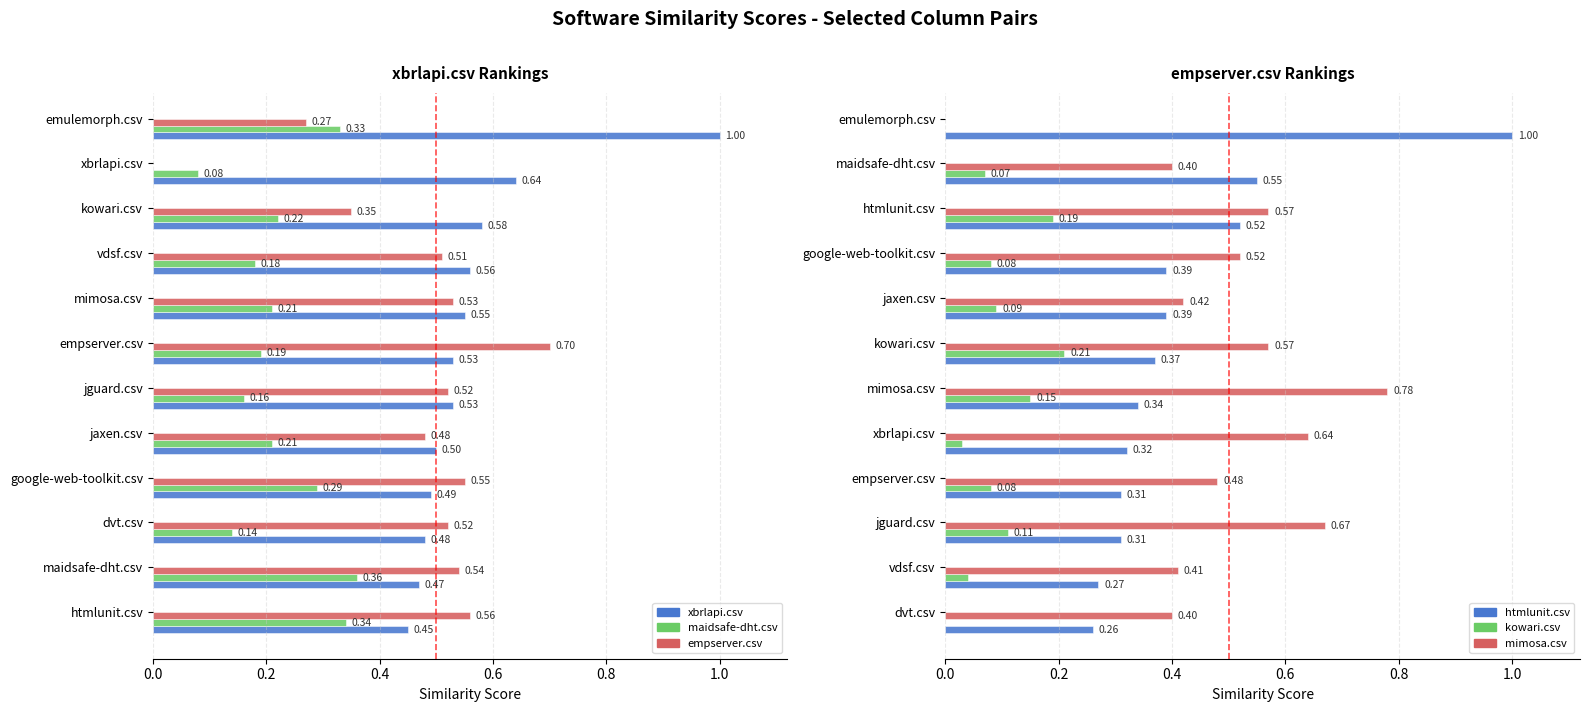

Are the bars horizontal?

Yes